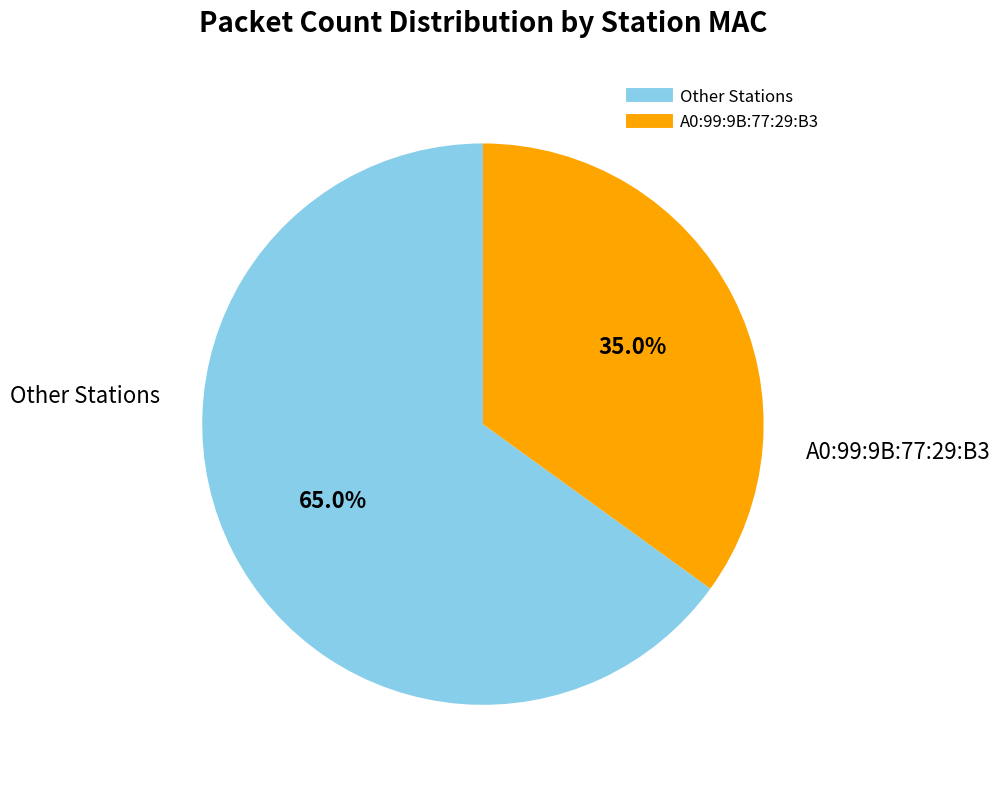

Does any single category account for the majority?

Yes